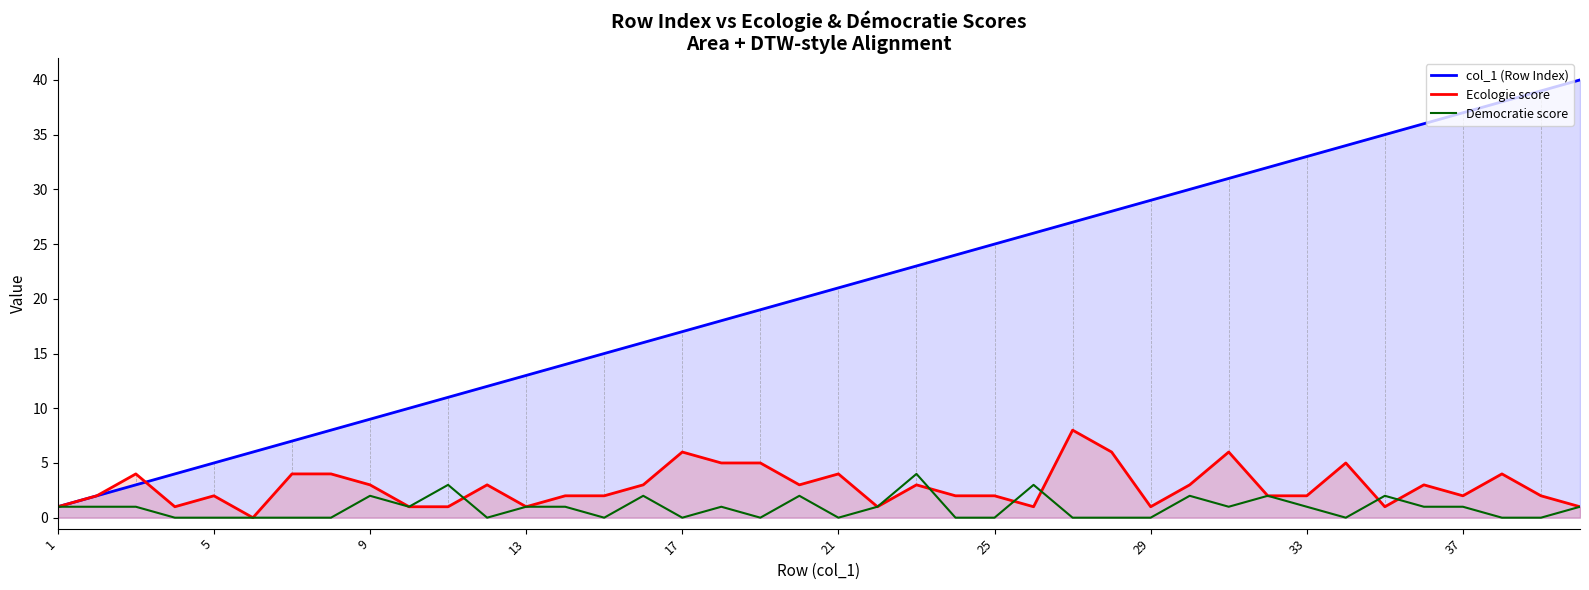

What are all the series names shown in the legend?

col_1 (Row Index), Ecologie score, Démocratie score